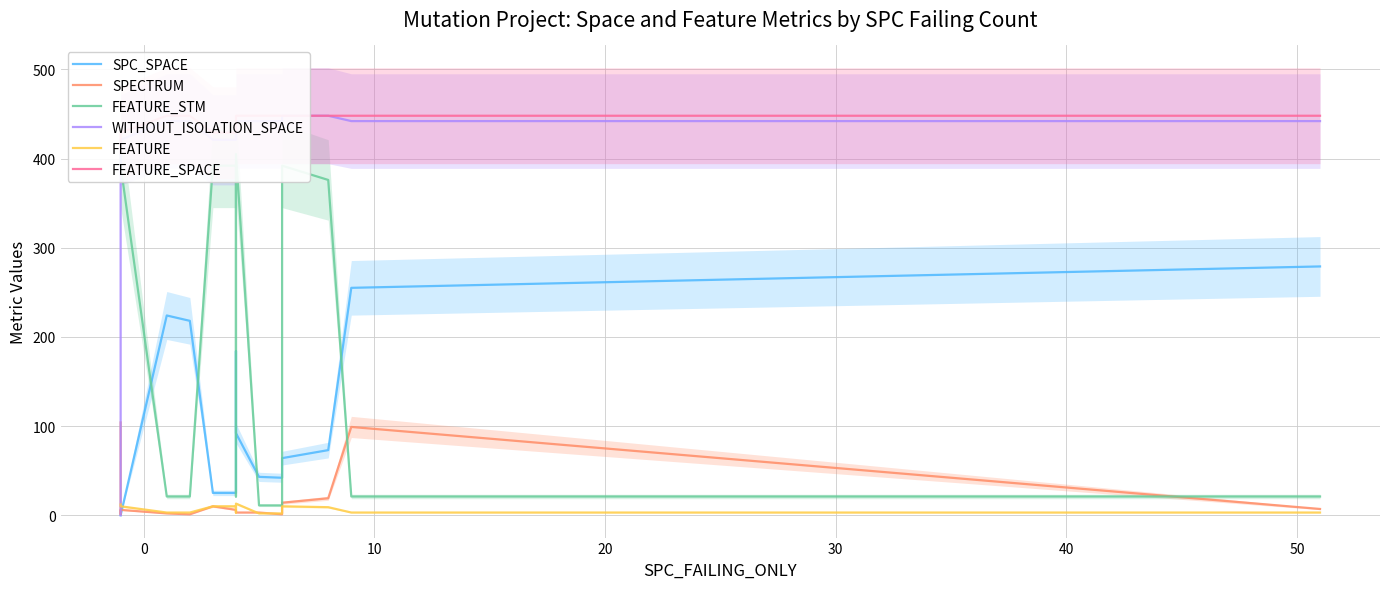

True or false: FEATURE has a value of 18 at 13.

False